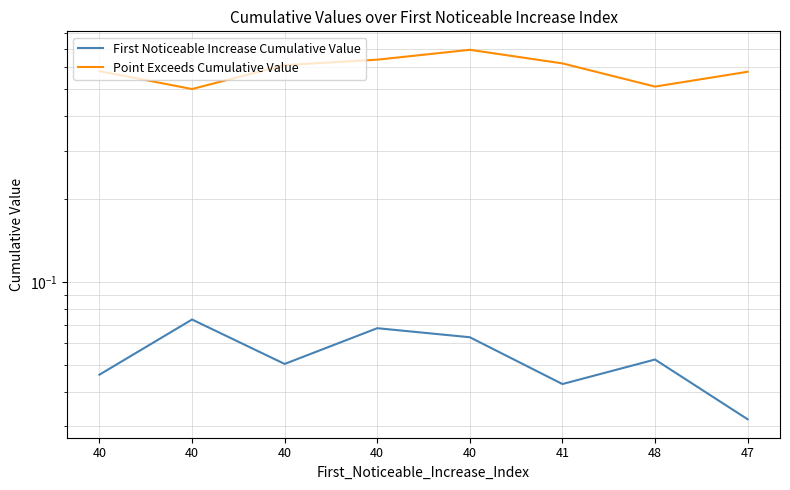

List the series in order of their peak value, highest first.

Point Exceeds Cumulative Value, First Noticeable Increase Cumulative Value